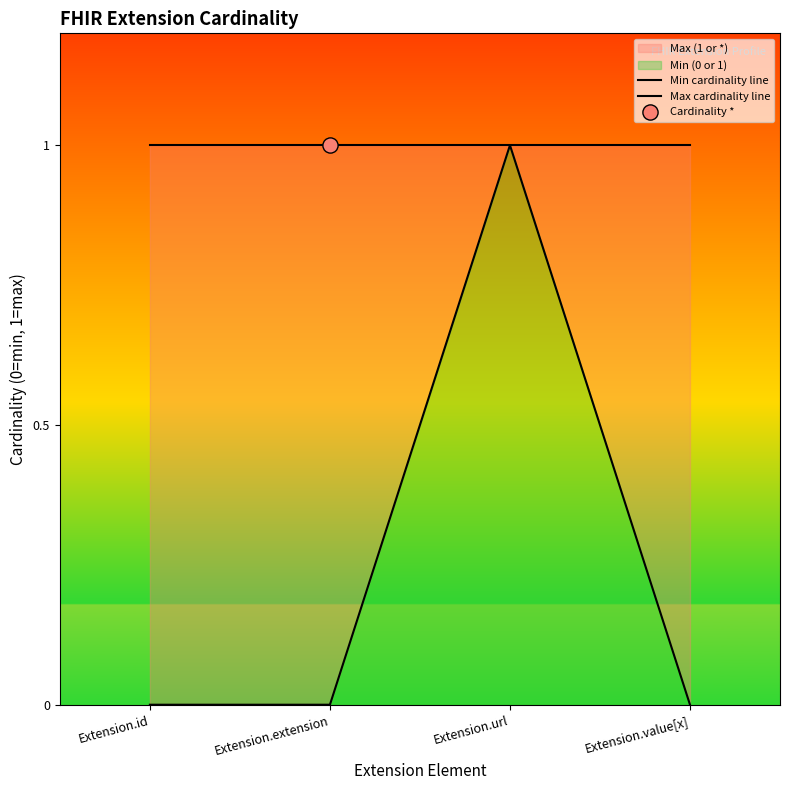

Is the value of Max cardinality line at Extension.value[x] greater than the value of Min cardinality line at Extension.extension?

Yes